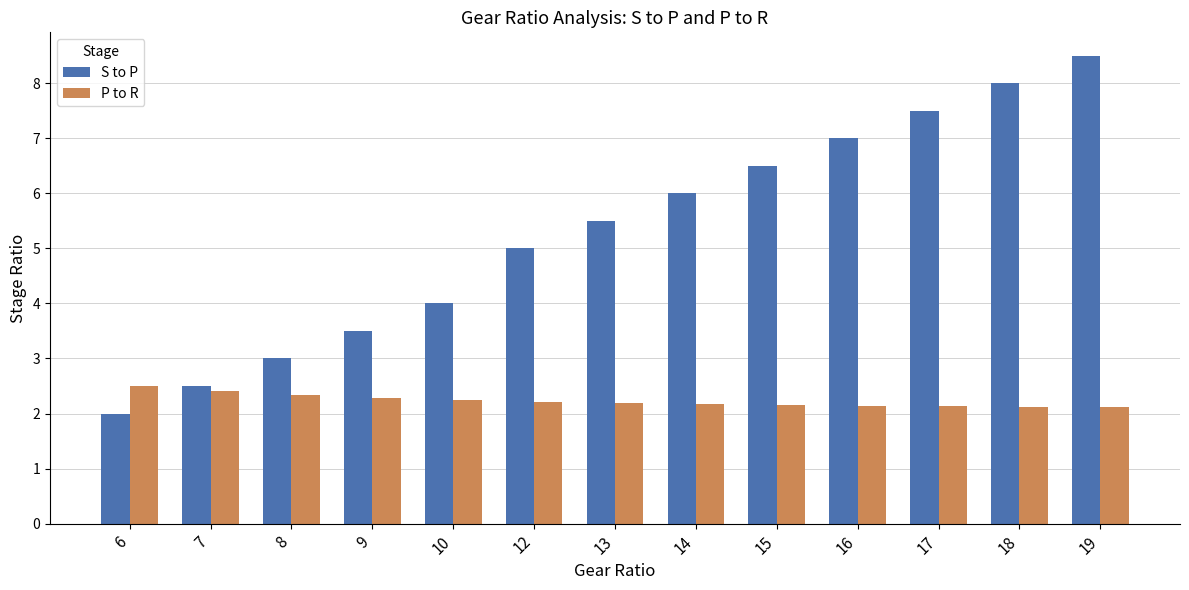

What is the average value of the S to P series?

5.3